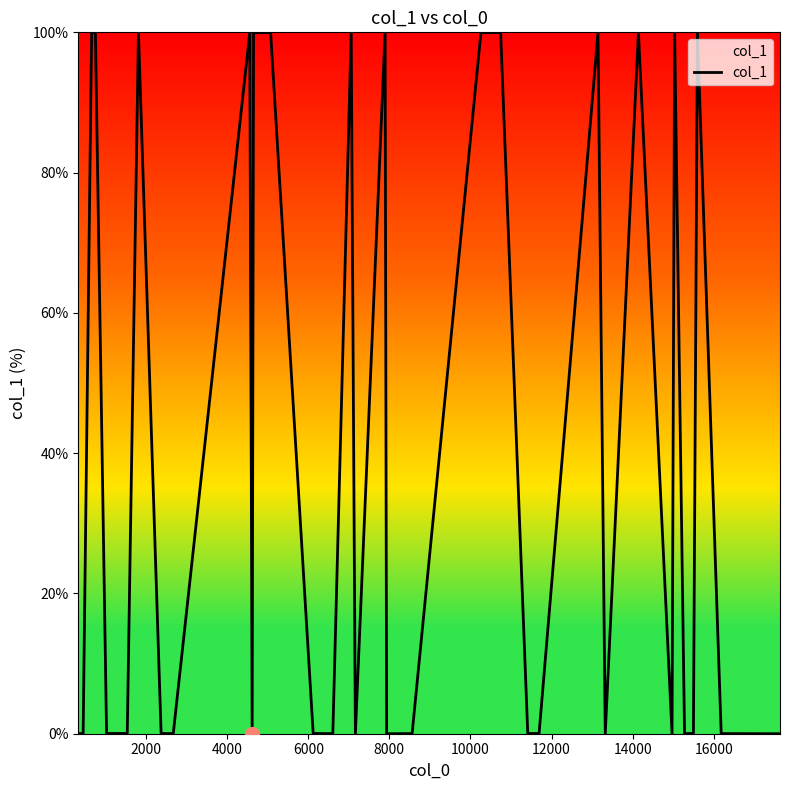

What is the maximum value shown in the chart?

100.0